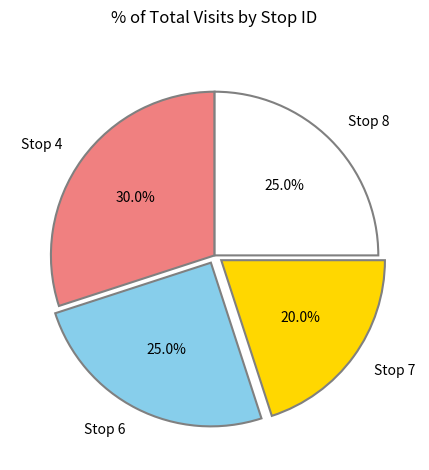

What percentage do Stop 8 and Stop 6 together represent?

50.0%